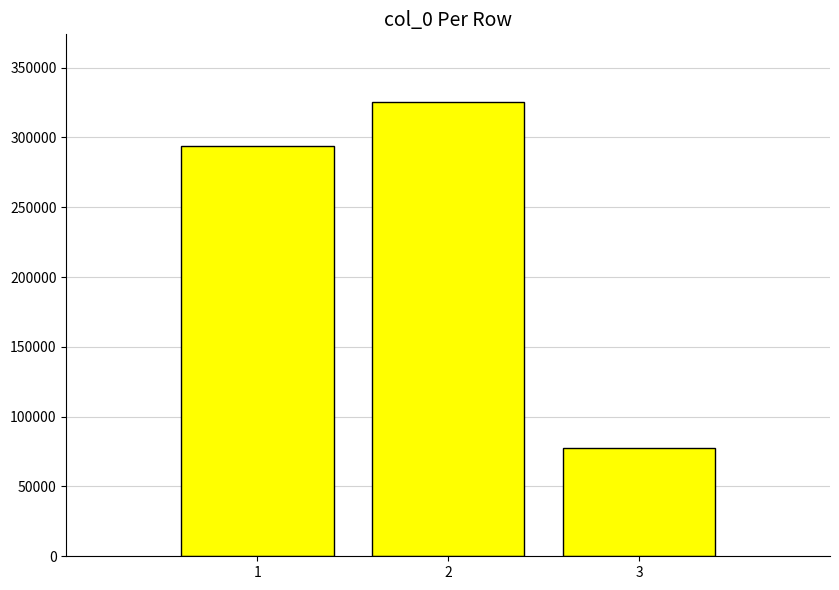

The chart shows a value of 77411 at 3. True or false?

True